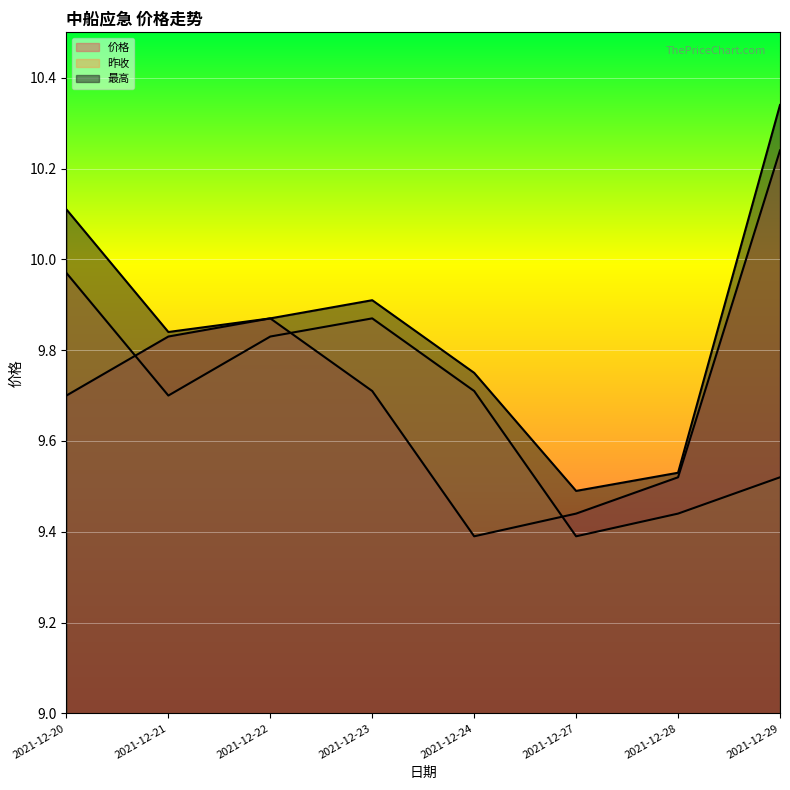

Which label corresponds to the smallest value in the chart?

2021-12-24